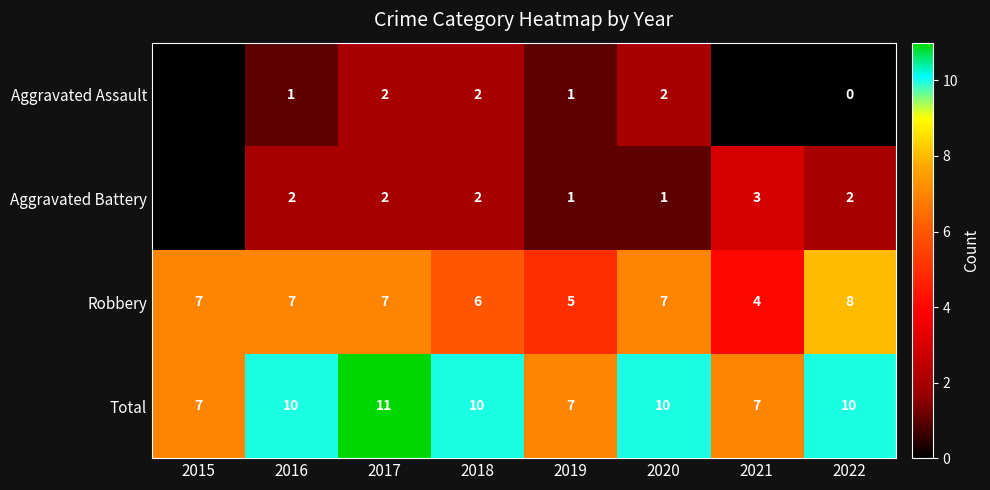

The Robbery series shows 1.9 at 2018. True or false?

False